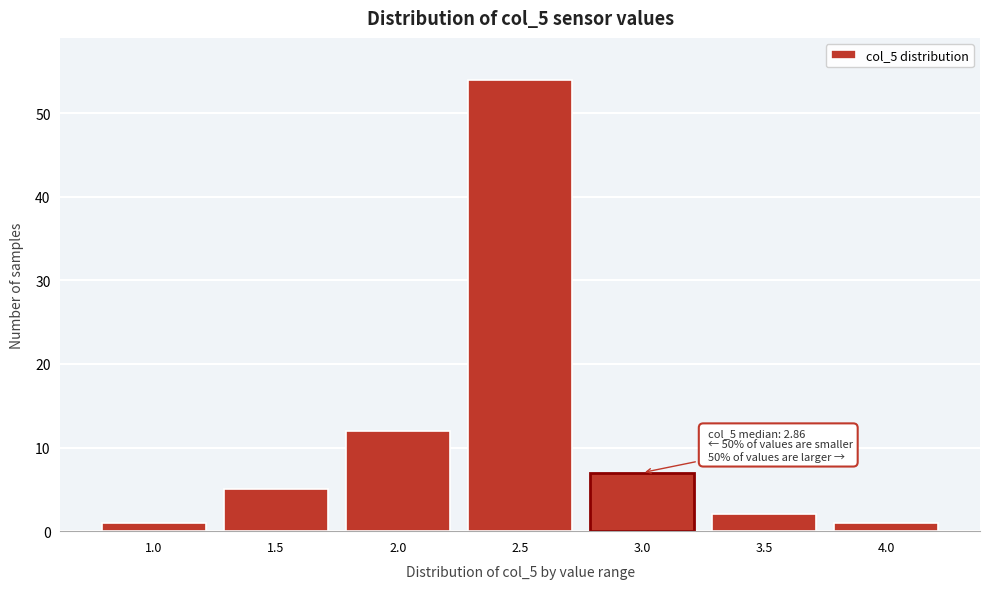

Reading right to left, transcribe all the data shown in this chart.

1	2	7	54	12	5	1